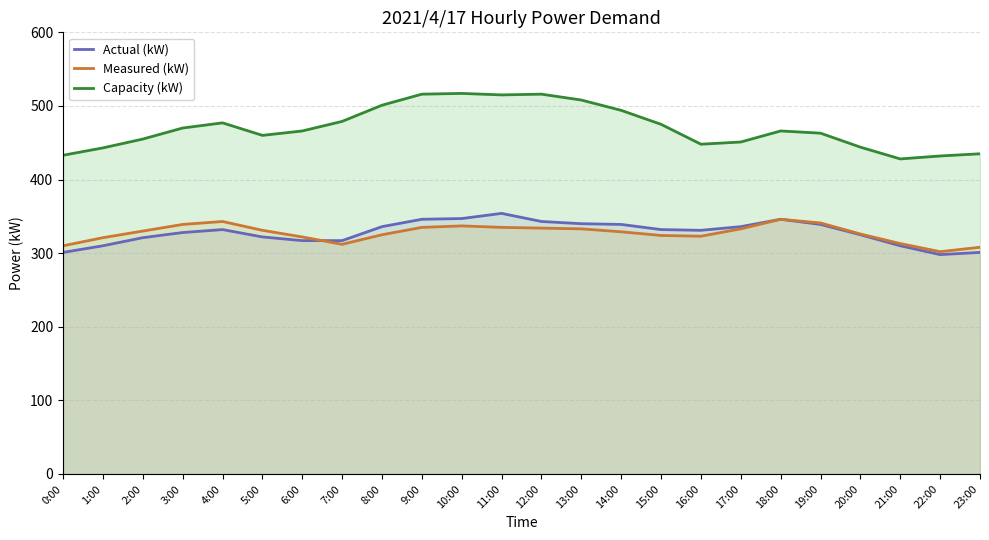

What is the difference between the second highest and second lowest values in the Actual (kW) series?

46